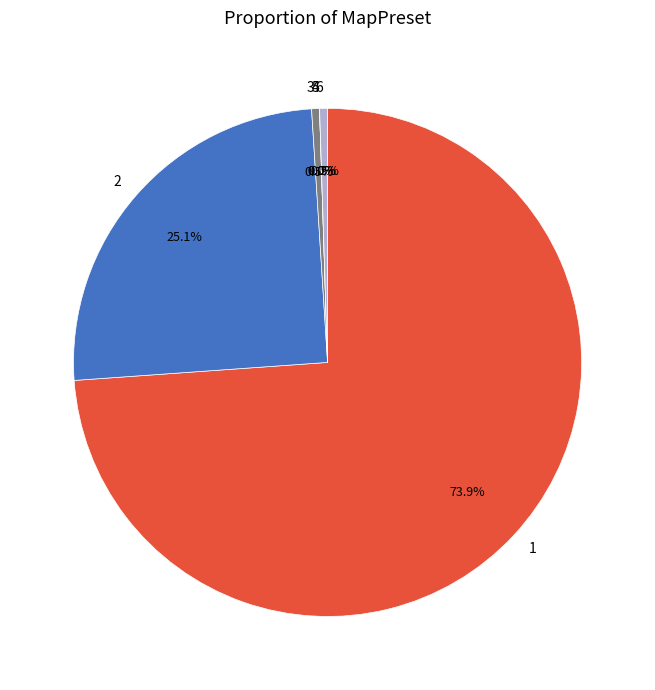

Count the number of slices in the pie.

6